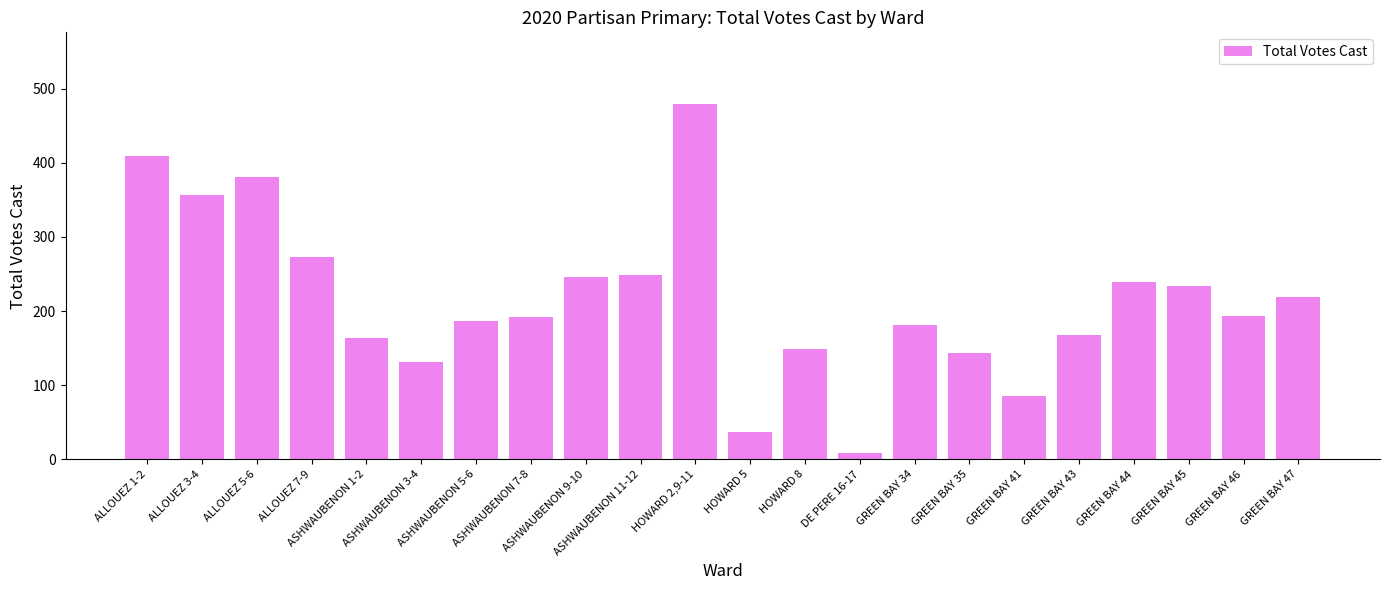

Approximately how many times larger is the value at ALLOUEZ 3-4 compared to GREEN BAY 41?

4.2